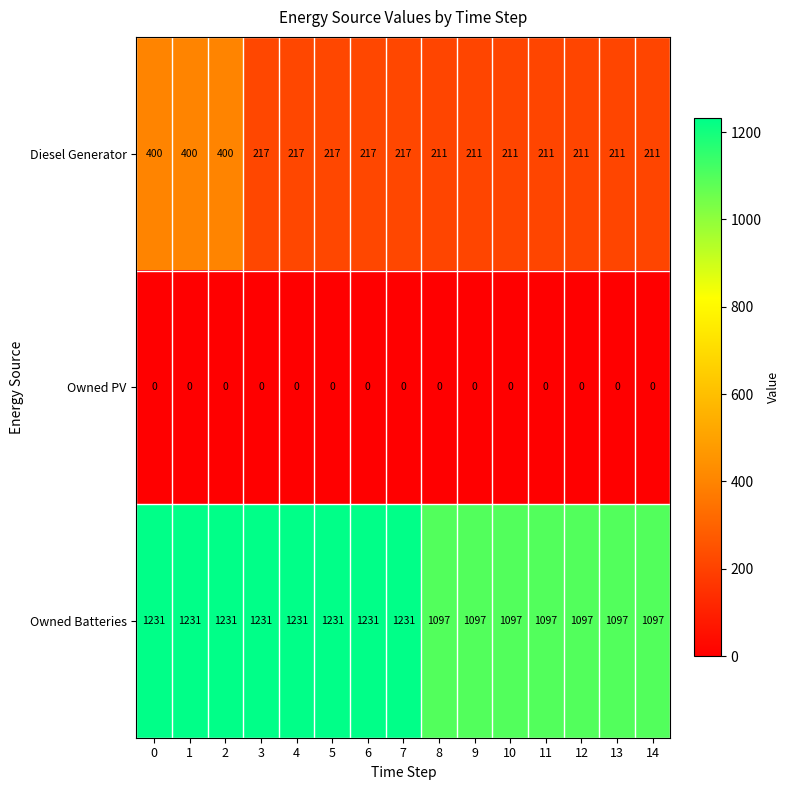

What is the difference between the maximum and minimum values in the Owned Batteries series?

134